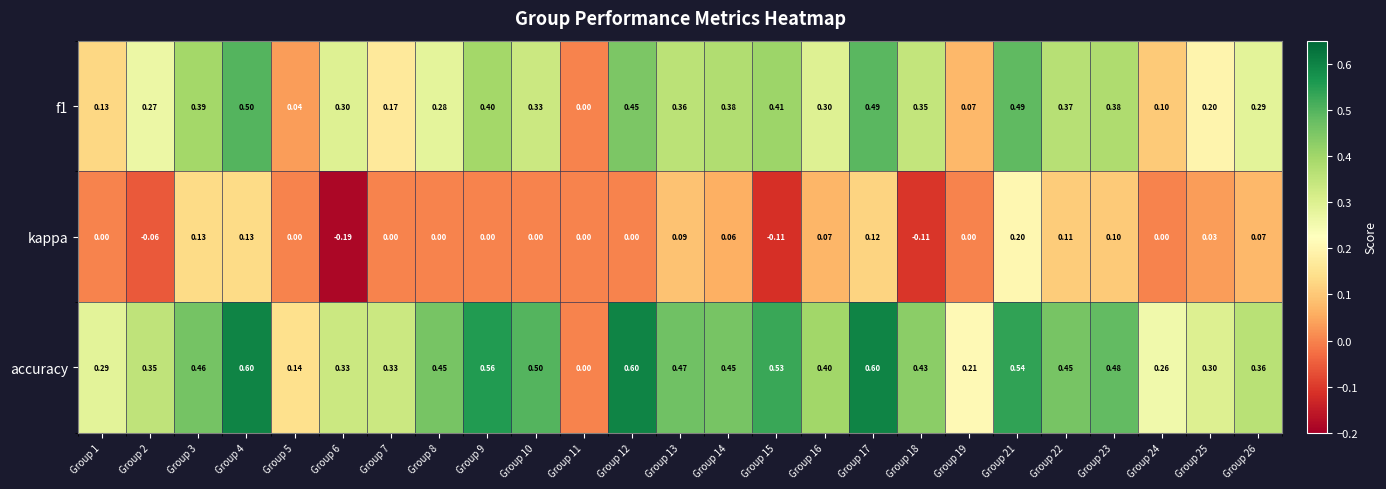

Which series has the largest range (max minus min)?

accuracy